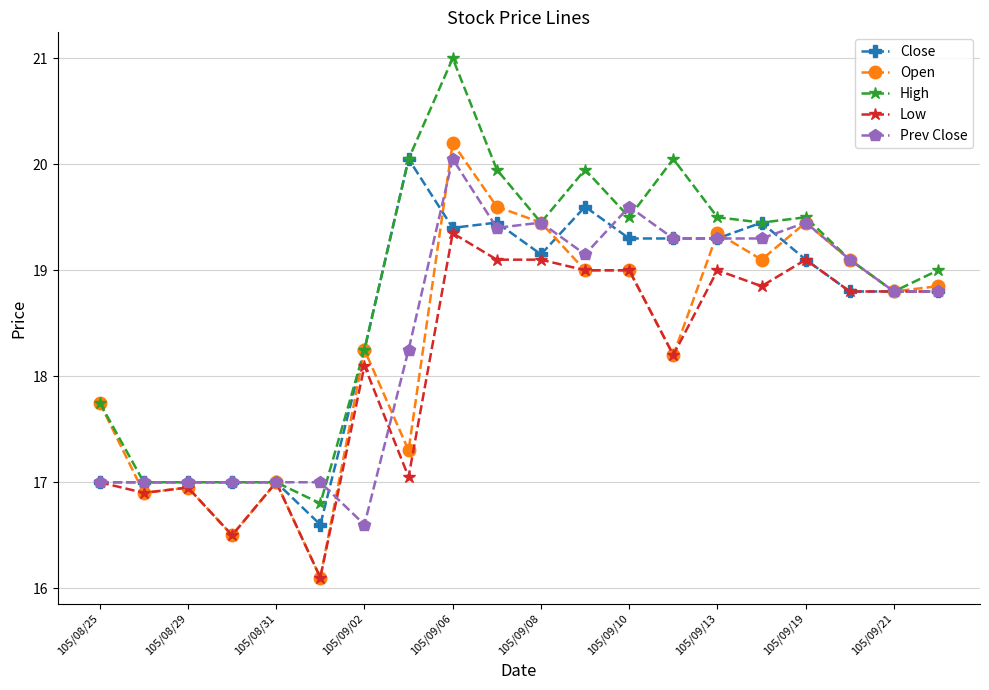

What is the minimum value shown in the chart?

16.1